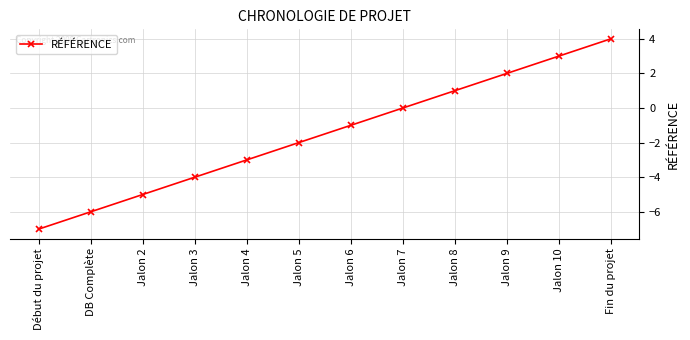

At which label does the data first exceed -1?

Jalon 7